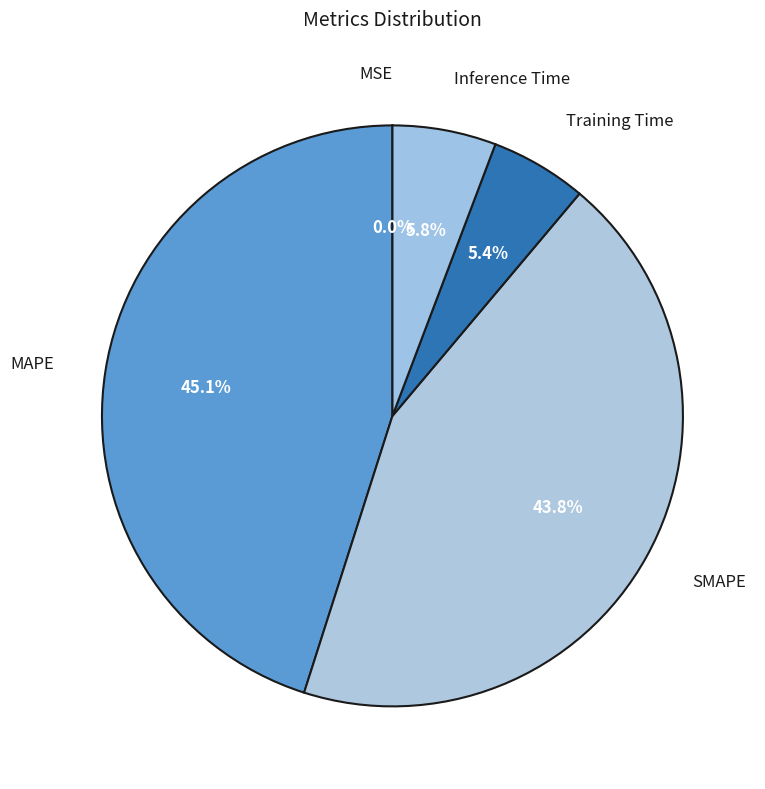

Is there any slice that represents more than half of the pie?

No